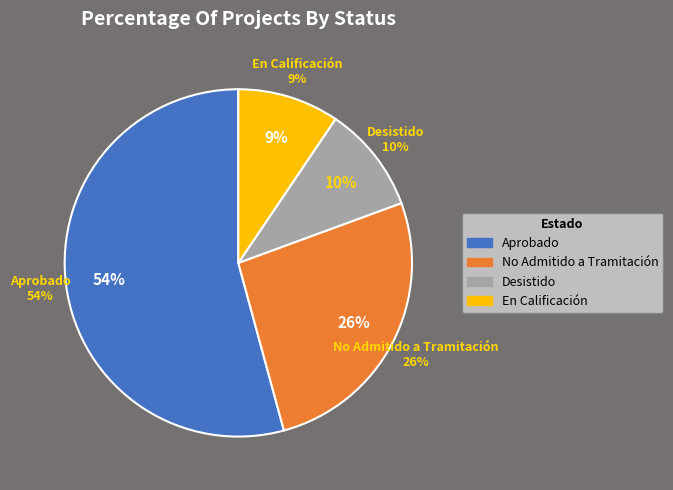

Do No Admitido a Tramitación and En Calificación together represent more than half of the pie?

No